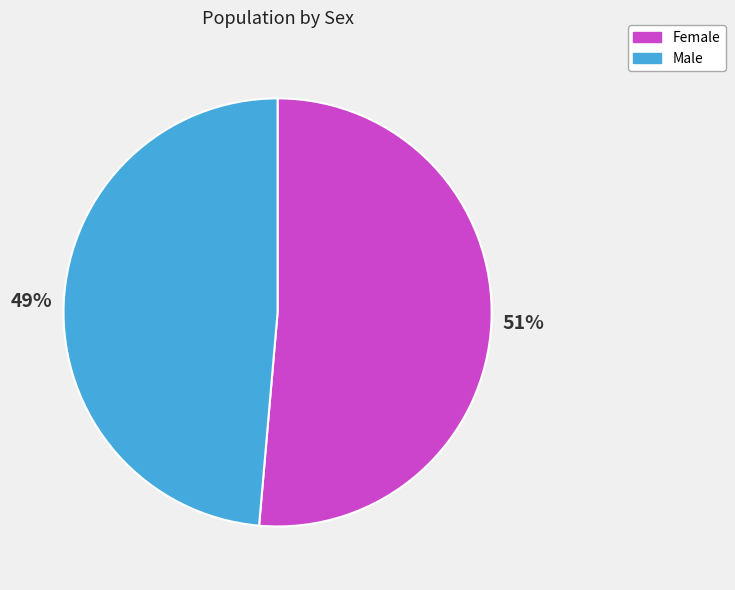

Count the number of slices in the pie.

2